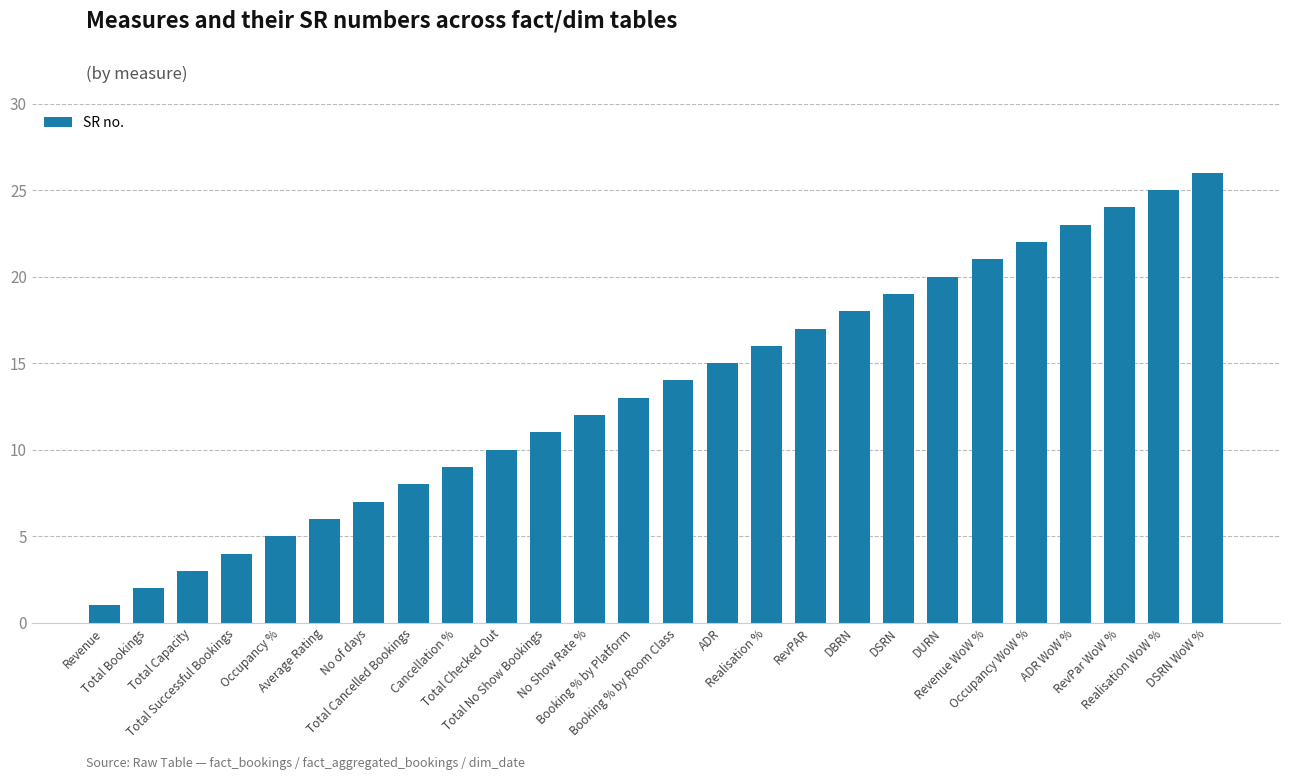

Reading right to left, transcribe all the data shown in this chart.

26	25	24	23	22	21	20	19	18	17	16	15	14	13	12	11	10	9	8	7	6	5	4	3	2	1